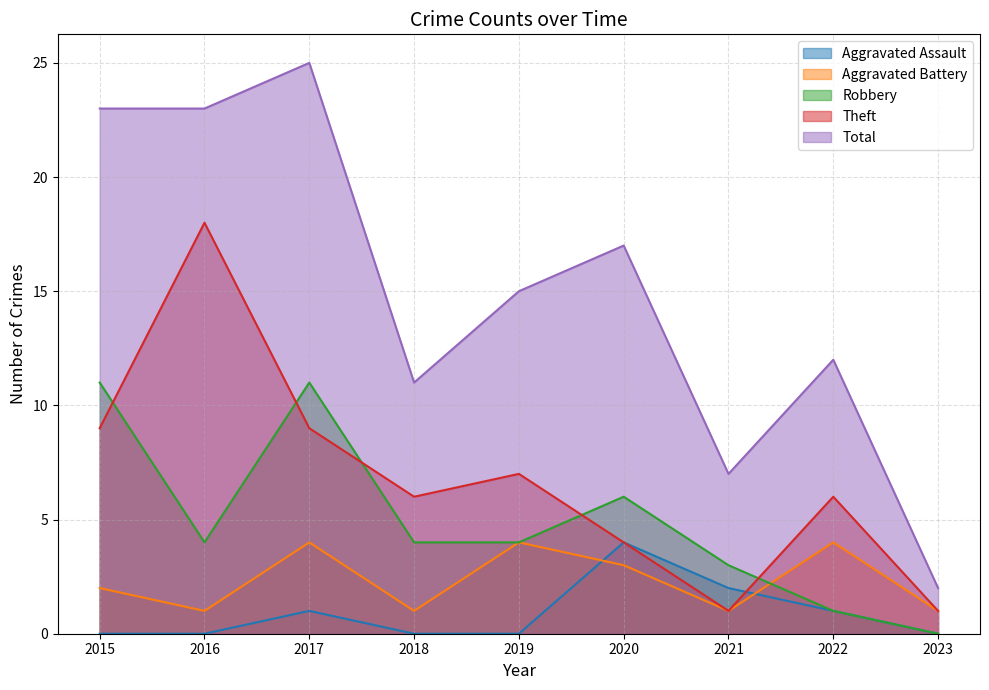

True or false: Aggravated Assault and Total intersect in this chart.

False